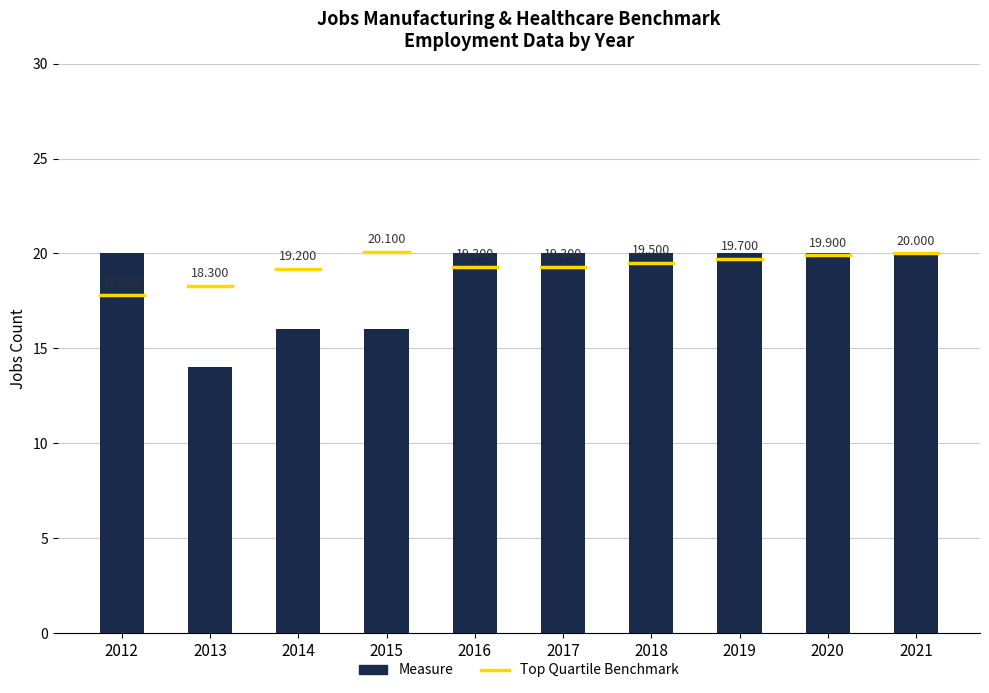

How many bars are there in total?

10